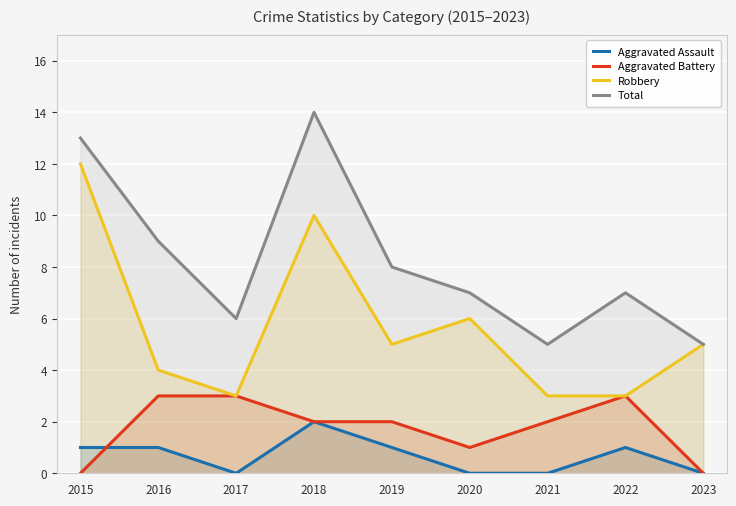

What is the difference between the highest and lowest values at 2017?

6